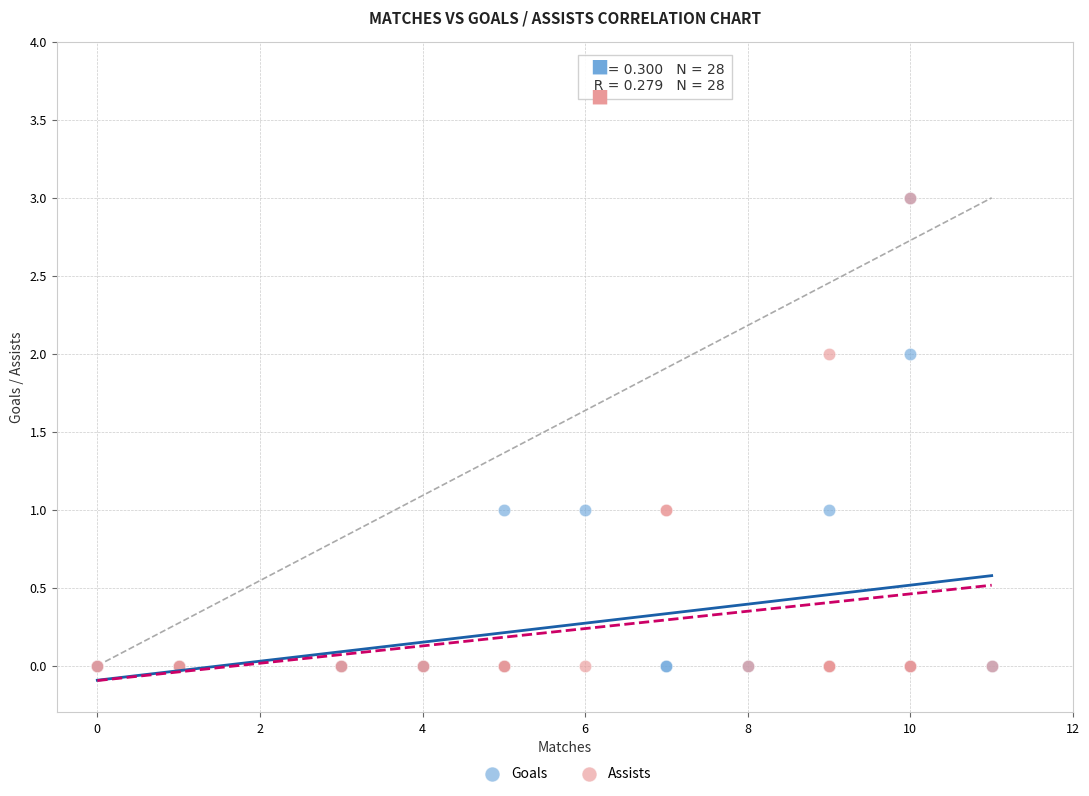

What are all the series names shown in the legend?

Goals, Assists